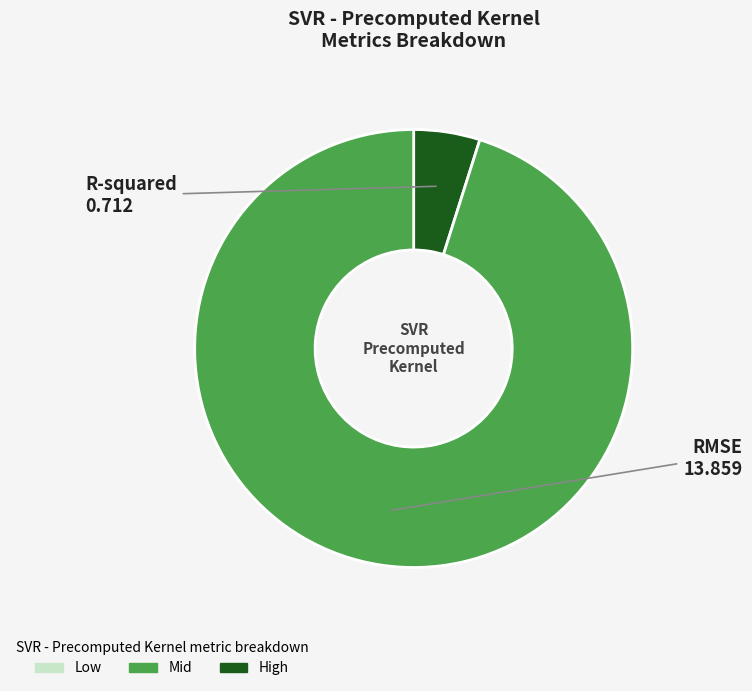

Rank the categories by value from highest to lowest.

RMSE, R-squared